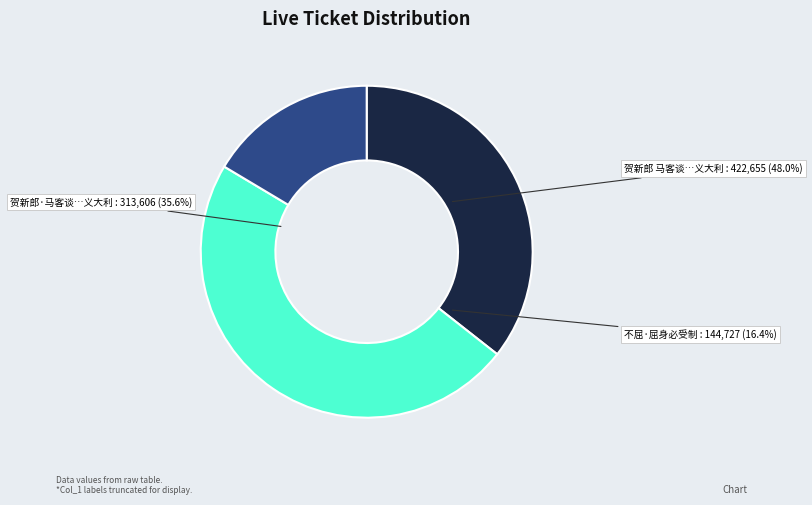

To the nearest percent, what is the average slice percentage?

33%